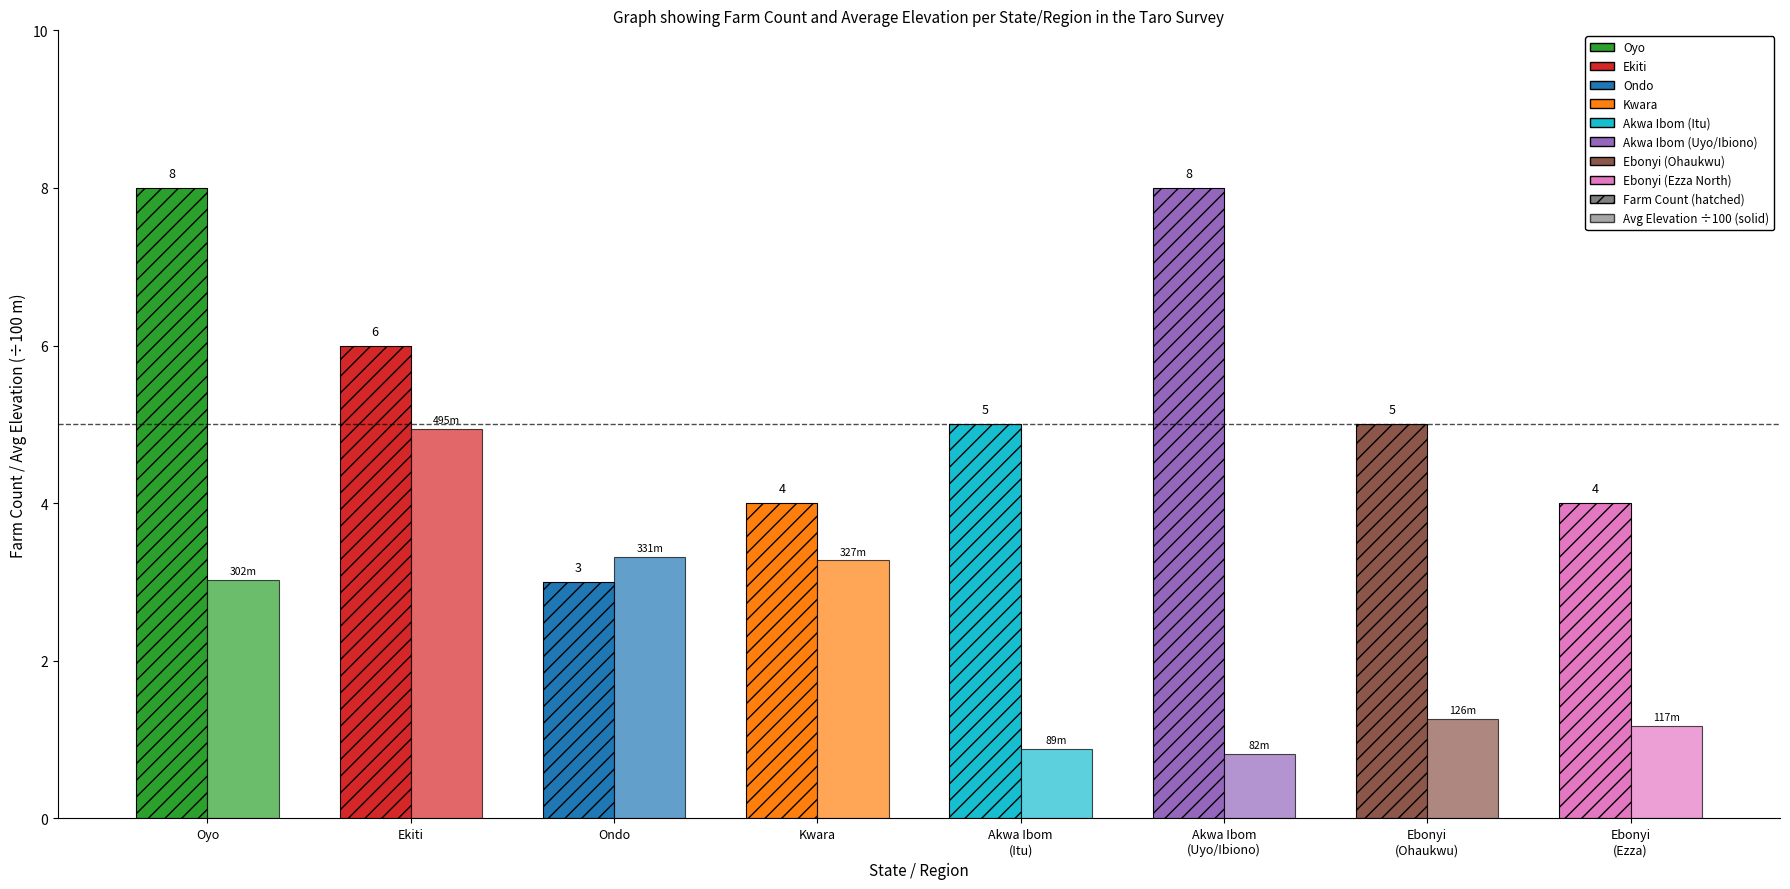

What is the label of the 2nd bar from the left?

Ekiti